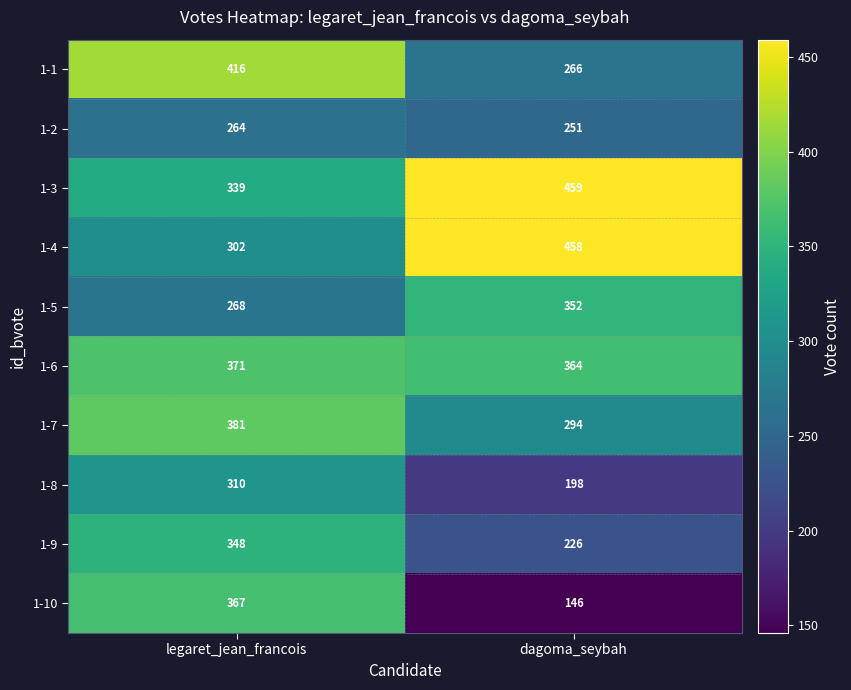

Is it true that 1-9 equals 72 at dagoma_seybah?

False